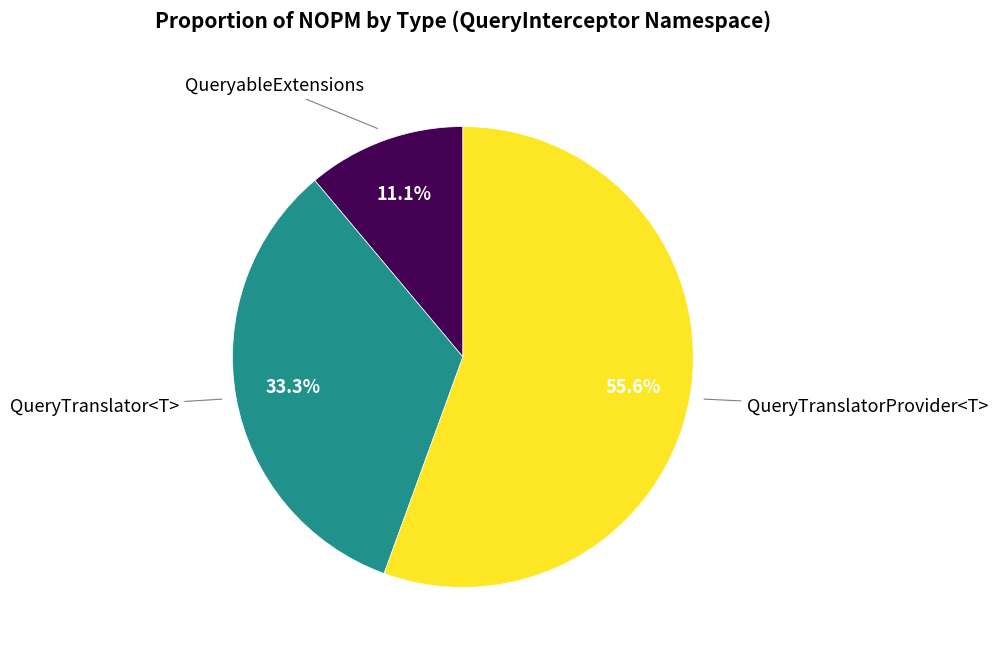

Is there any slice that represents more than half of the pie?

Yes